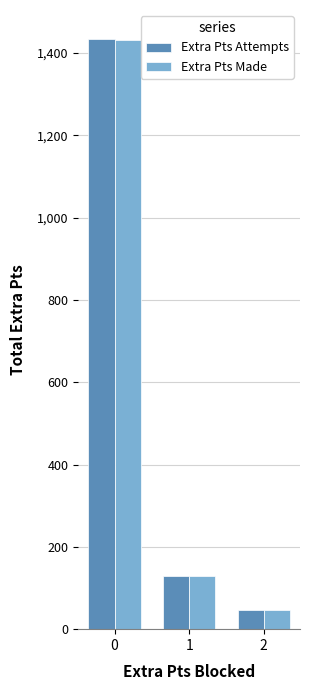

How many values in the Extra Pts Attempts series are below 130?

1